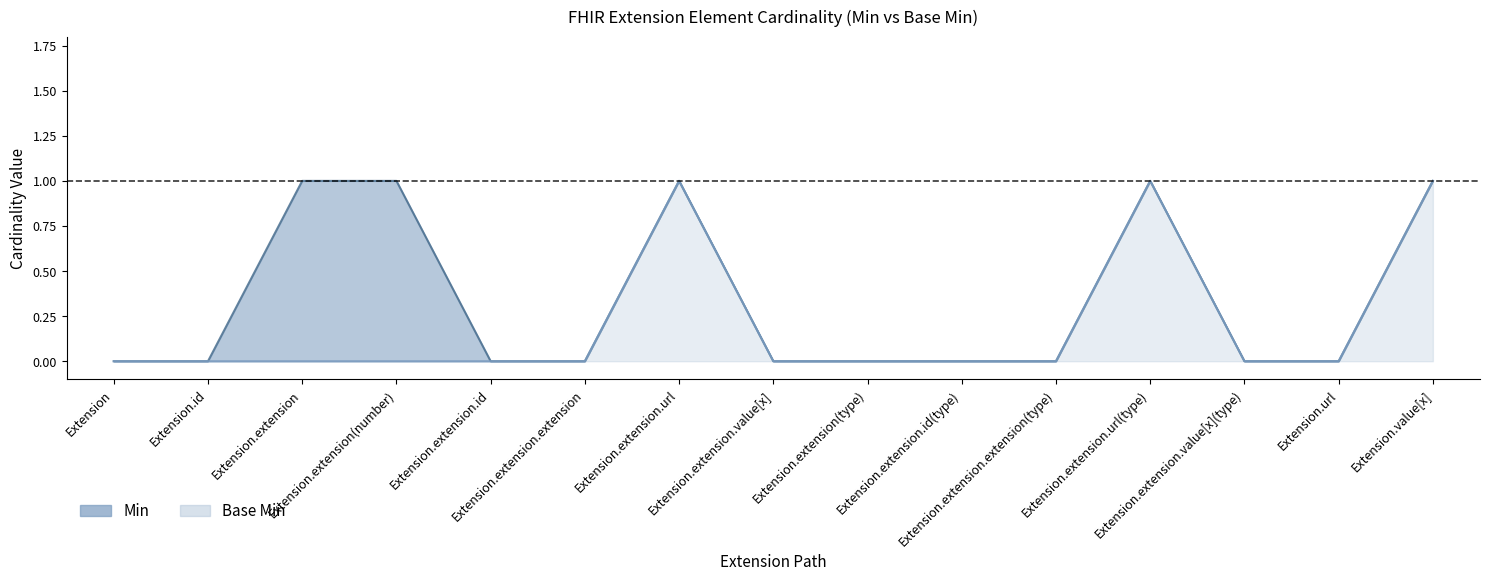

Does the chart have visible grid lines?

No